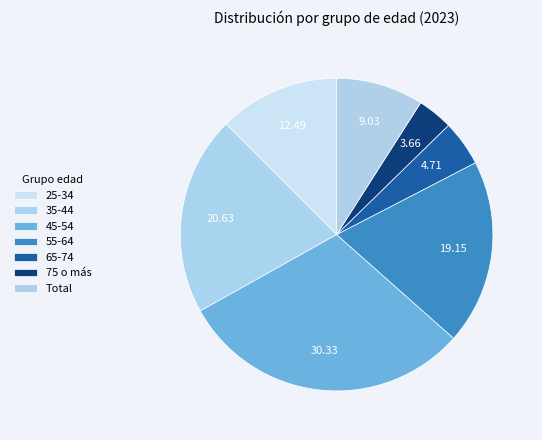

True or false: 55-64 accounts for 19% of the total.

True